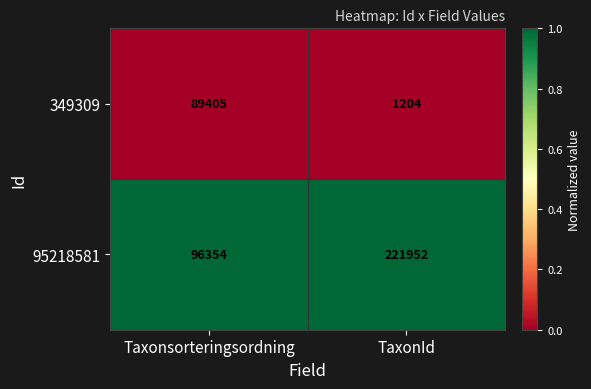

Which series has the largest total across all categories?

95218581